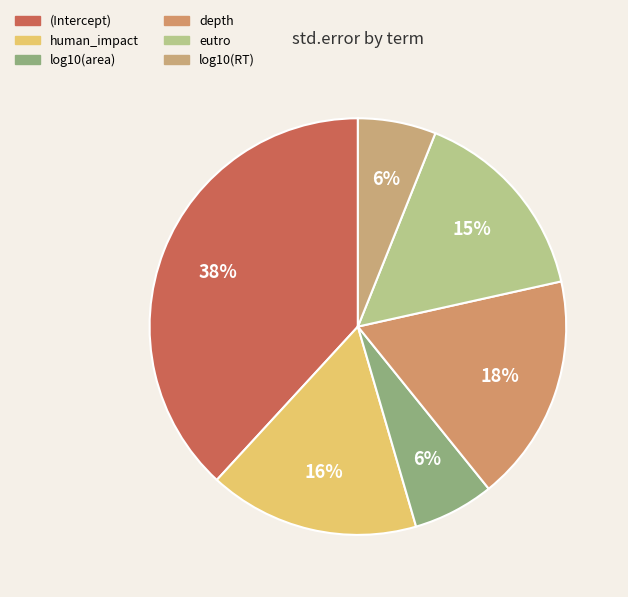

Is it true that depth is 18% of the pie?

True